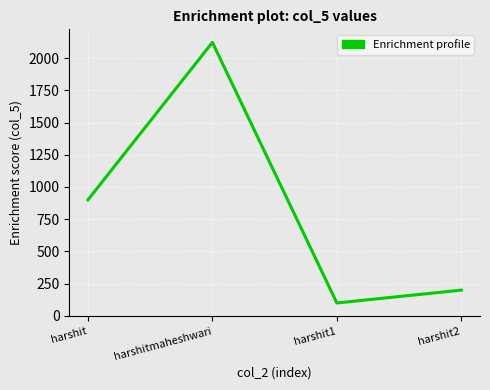

List the labels in order of value, largest first.

harshitmaheshwari, harshit, harshit2, harshit1